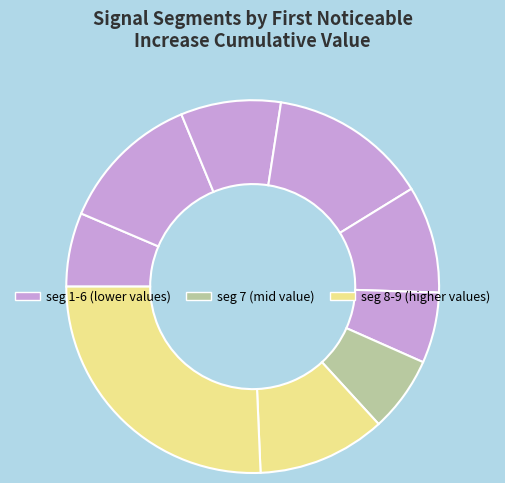

Count the number of slices in the pie.

9